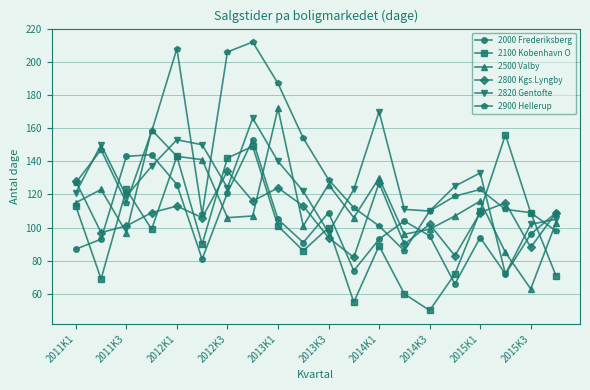

In 2800 Kgs.Lyngby, how many points are higher than both neighbors (excluding endpoints)?

6